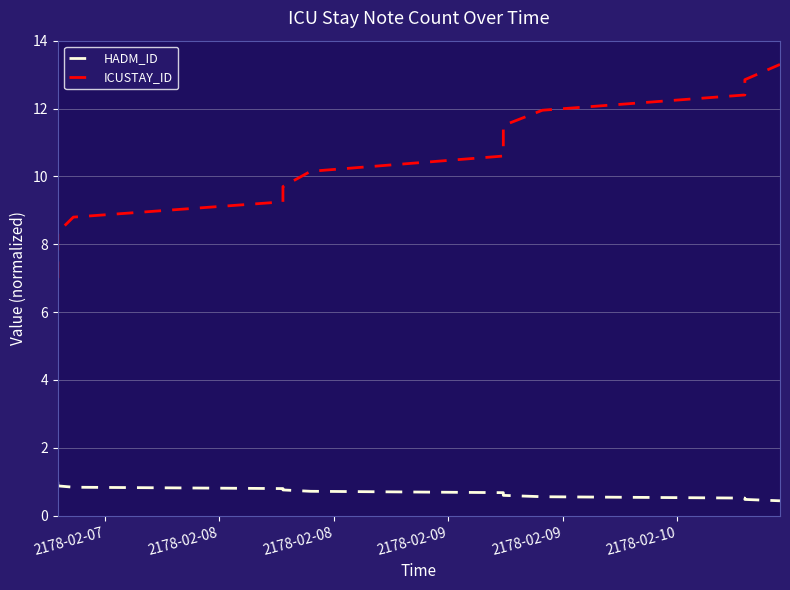

What is the difference between the maximum and minimum values in the HADM_ID series?

0.6